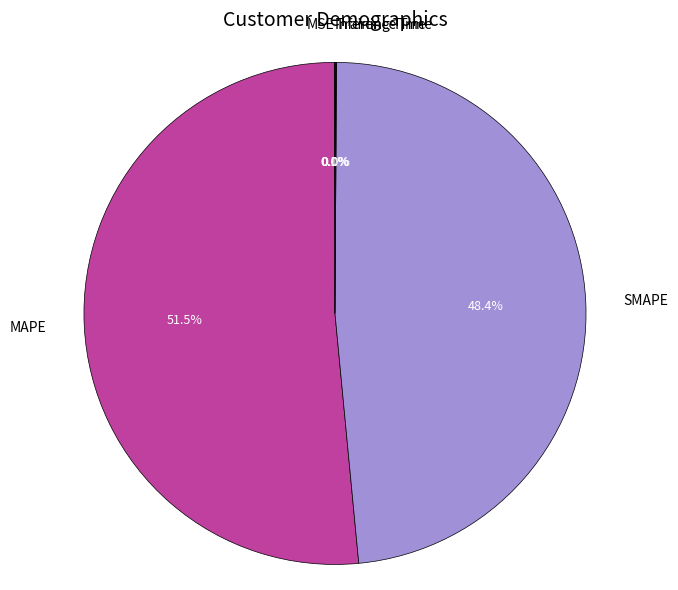

To the nearest percent, what is the average slice percentage?

20%